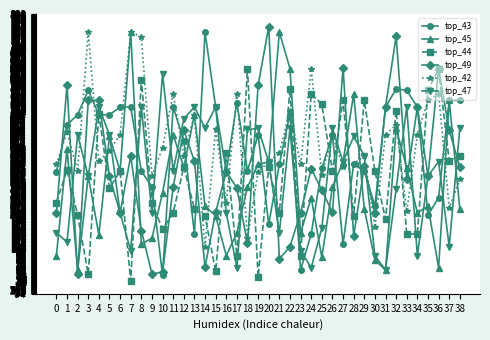

Between which two adjacent categories do top_44 and top_42 first intersect?

3 and 4